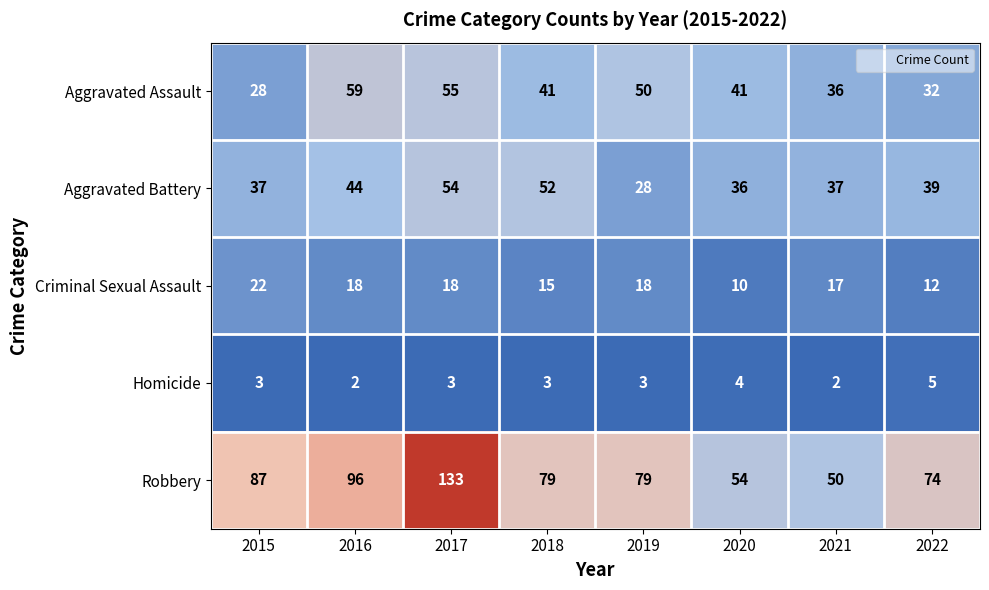

True or false: Aggravated Battery has a value of 44 at 2016.

True